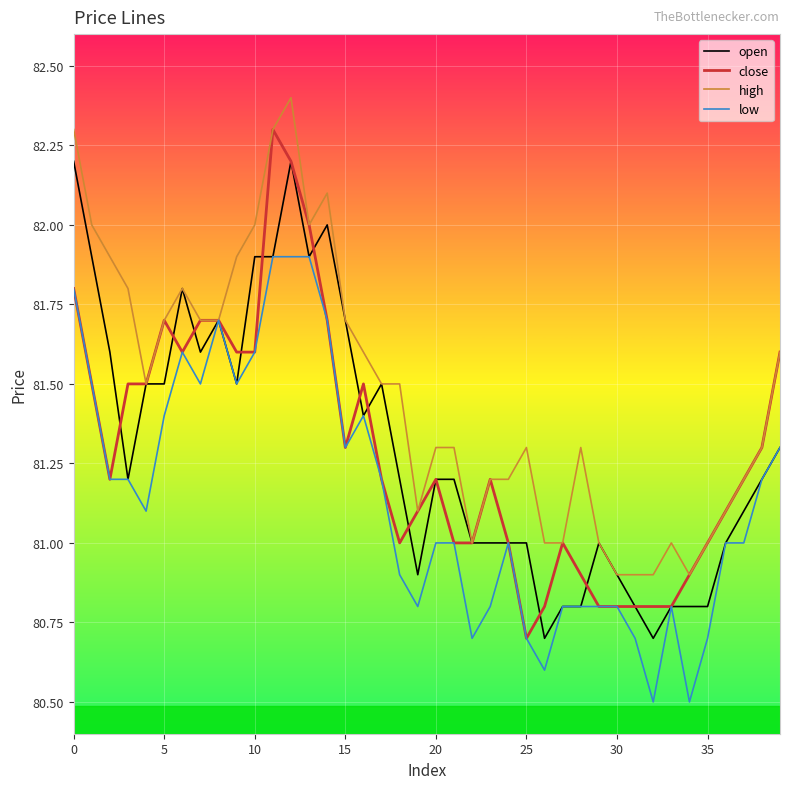

Which series has the largest total across all categories?

high